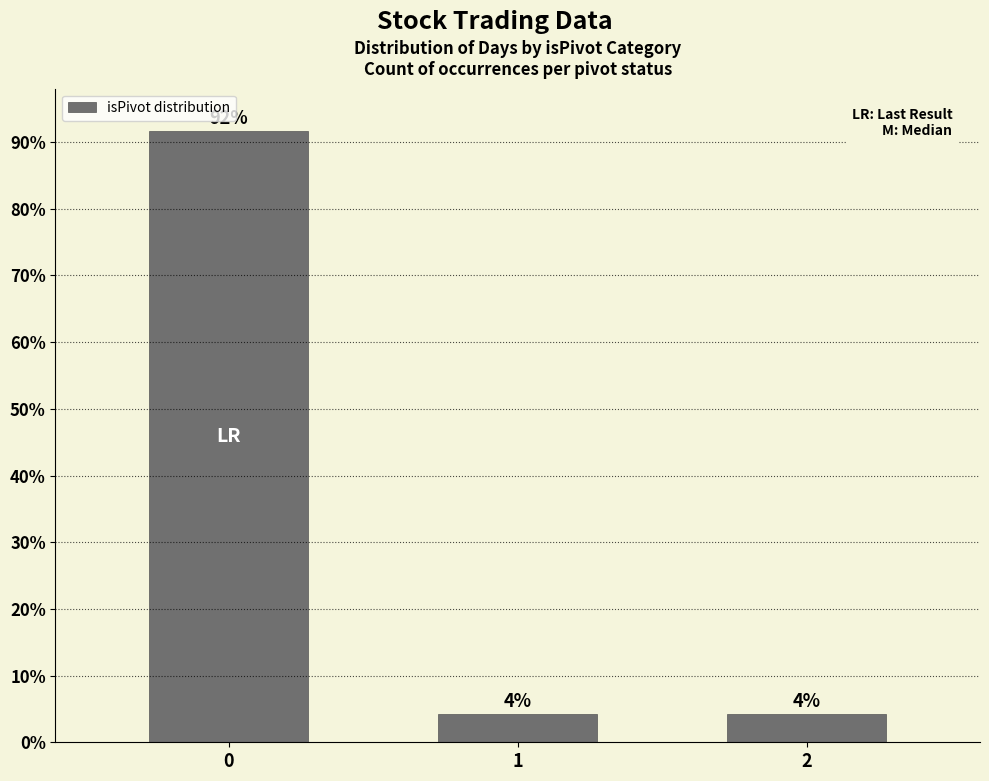

What is the sum of the values at 1 and 2?

8.3